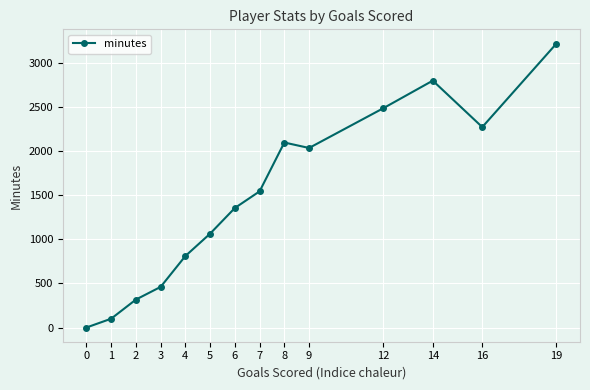

Read the value at 16, to the nearest 10.

2270